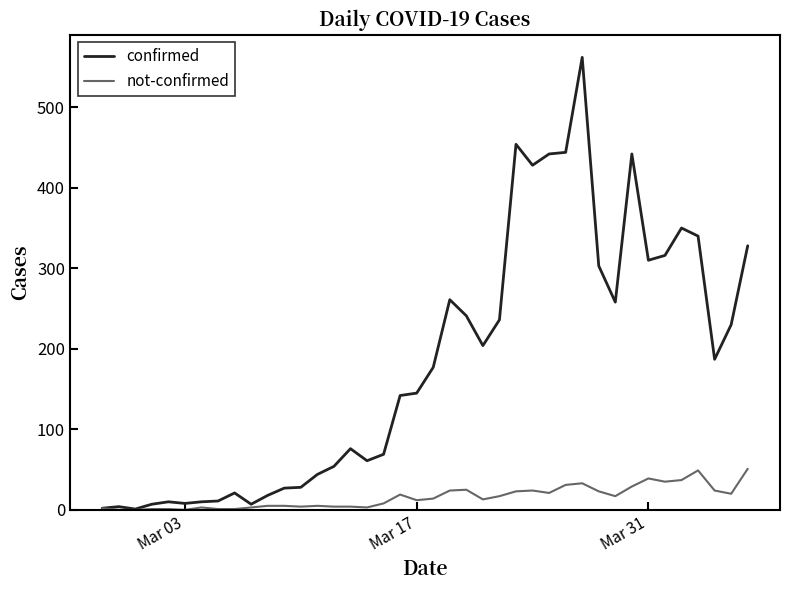

Which series has the largest total across all categories?

confirmed